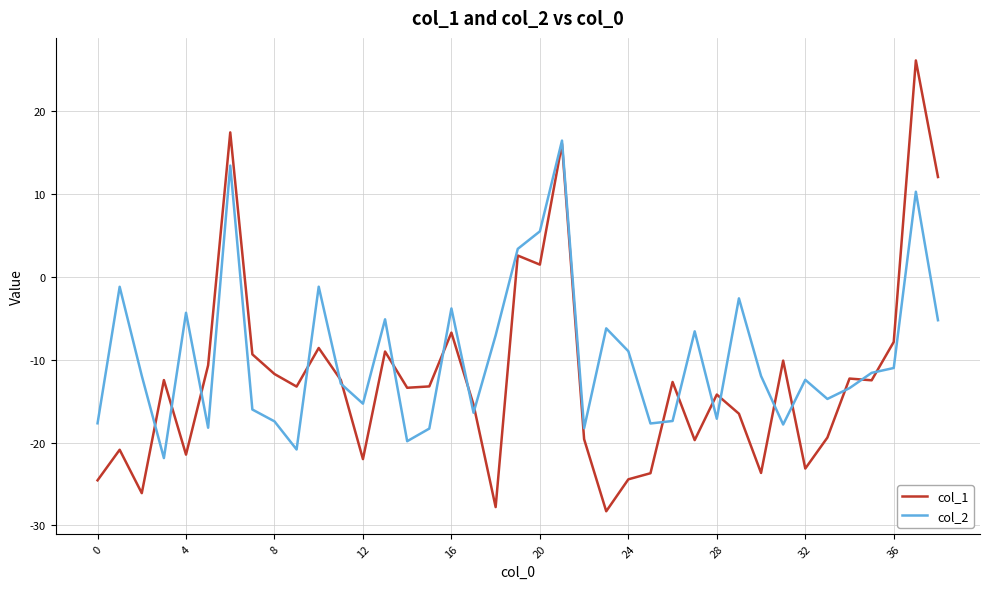

List the series in order of their peak value, highest first.

col_1, col_2